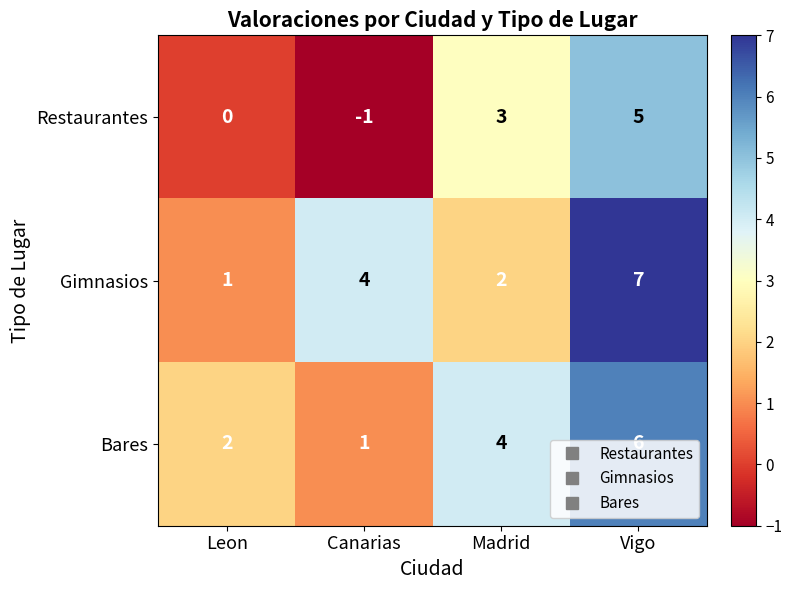

Rank the series at Leon from highest to lowest value.

Bares, Gimnasios, Restaurantes